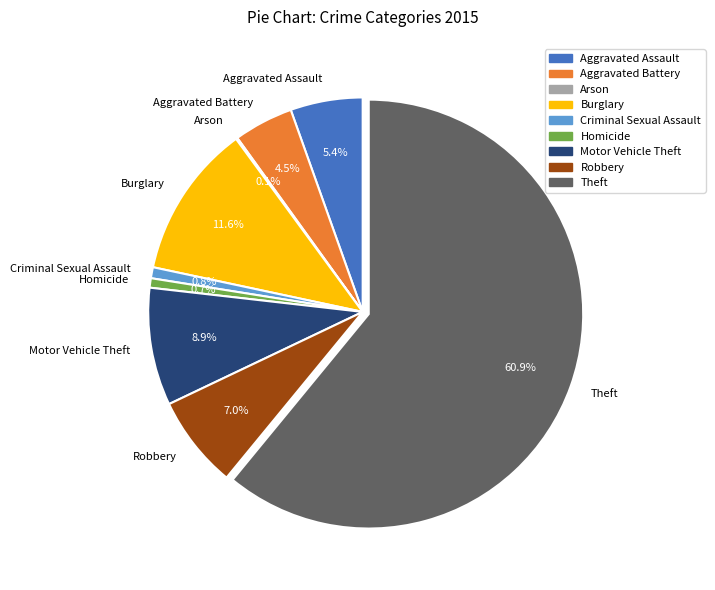

To the nearest percent, what is the difference between the largest and smallest slice percentages?

61%